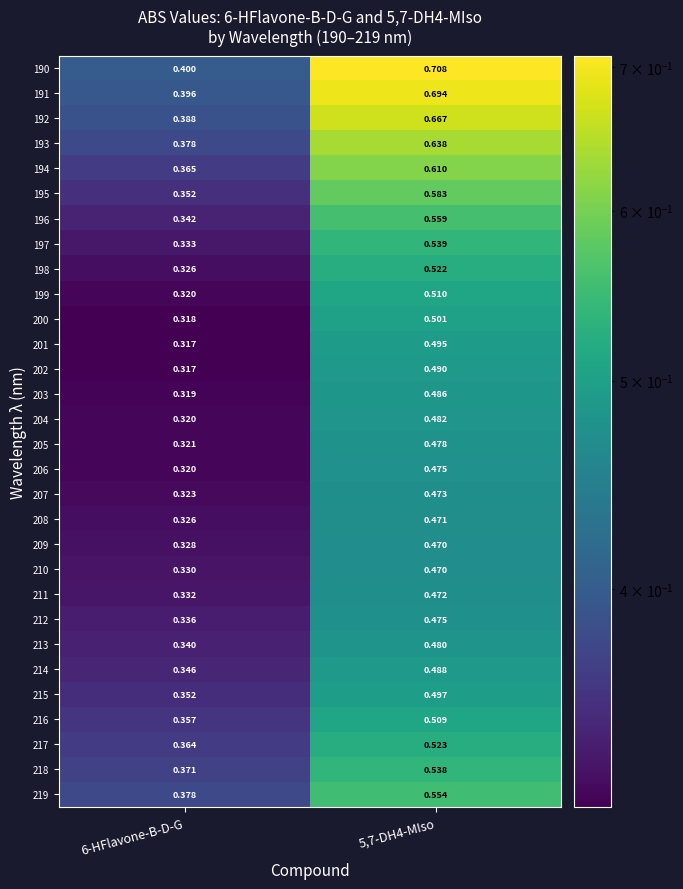

At which category does the chart reach its peak across all series?

5,7-DH4-MIso